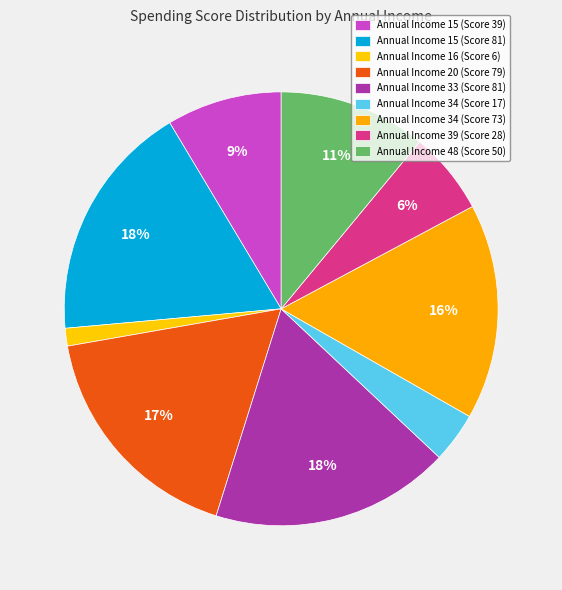

To the nearest percent, what is the difference between the largest and smallest slice percentages?

17%